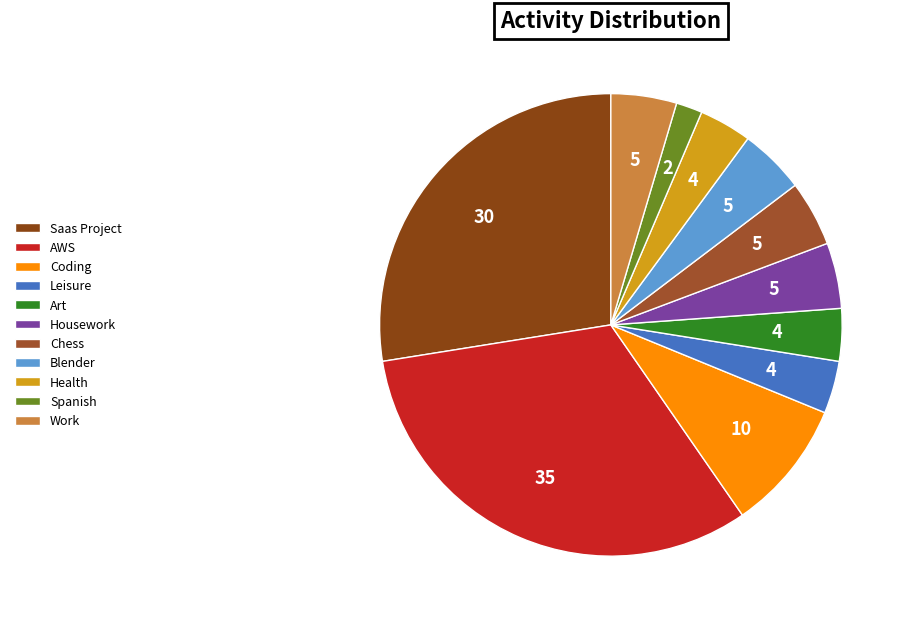

Is Blender the majority of the pie?

No